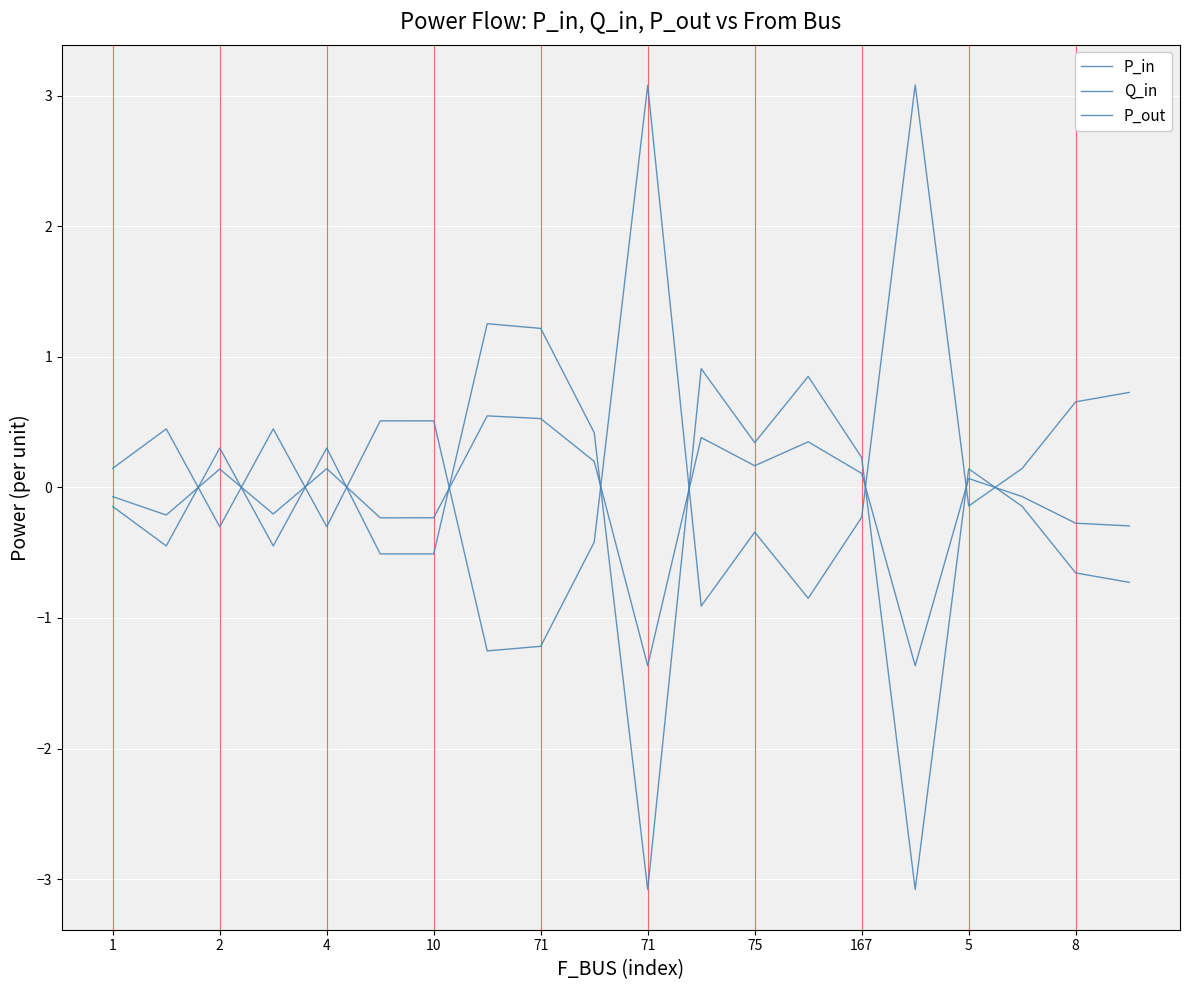

How many distinct data groups are displayed?

3